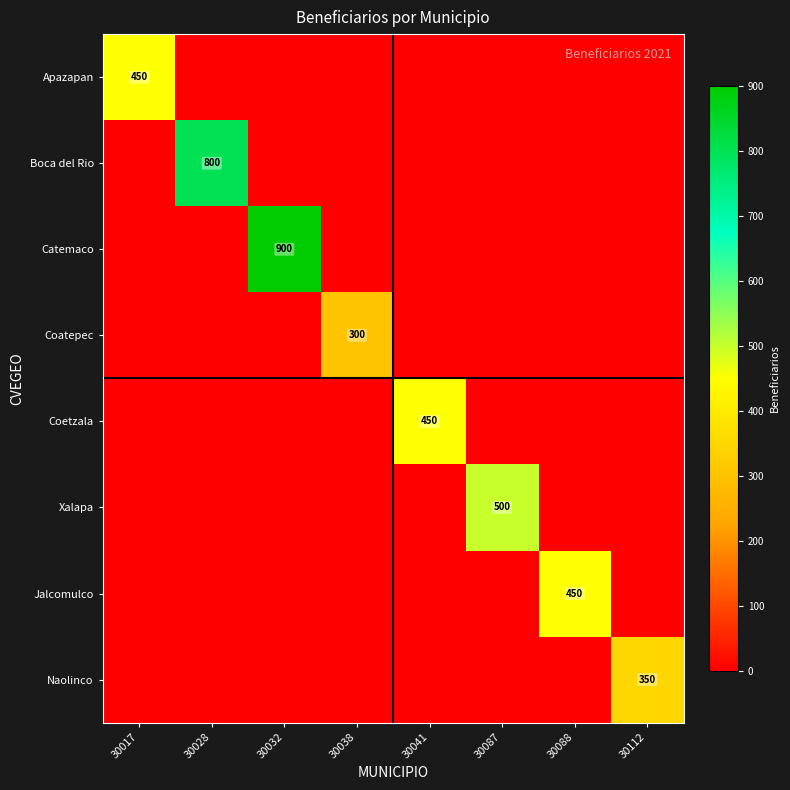

True or false: Coetzala has a value of 450 at 30041.

True